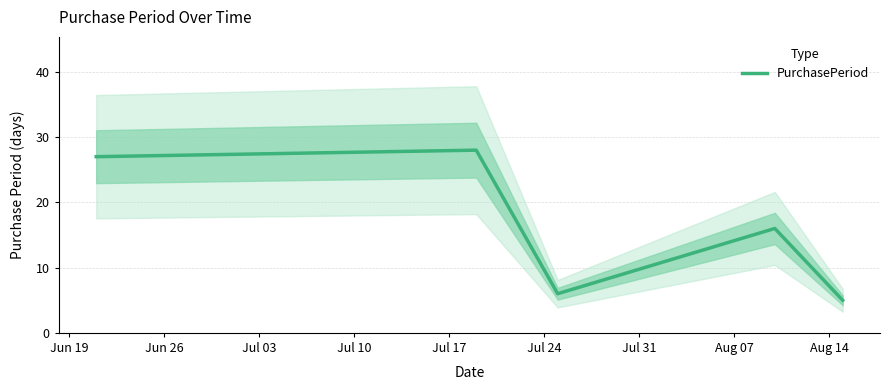

Does the chart have visible grid lines?

Yes